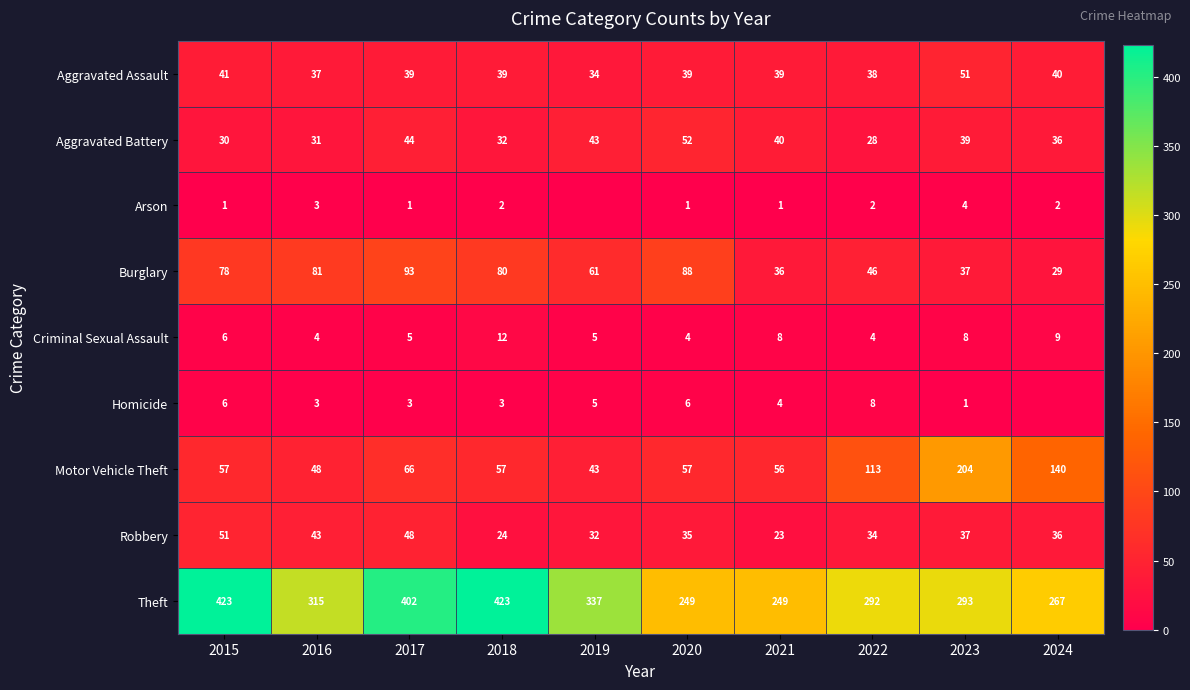

True or false: Burglary has a value of 81 at 2016.

True